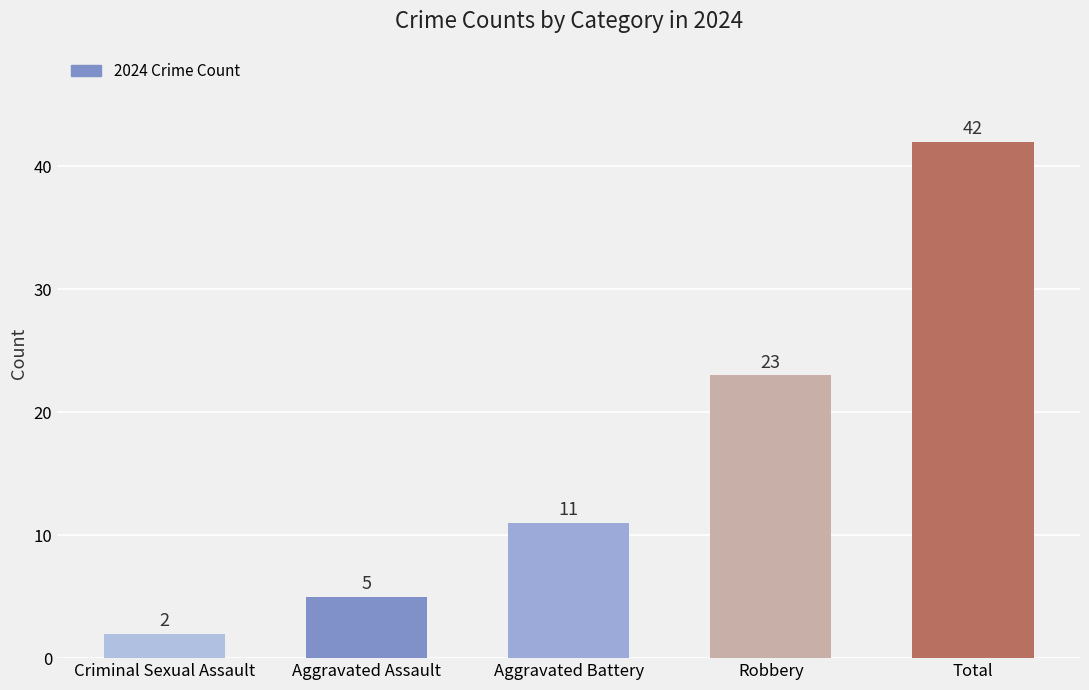

What is the change in value from Robbery to Total?

+19